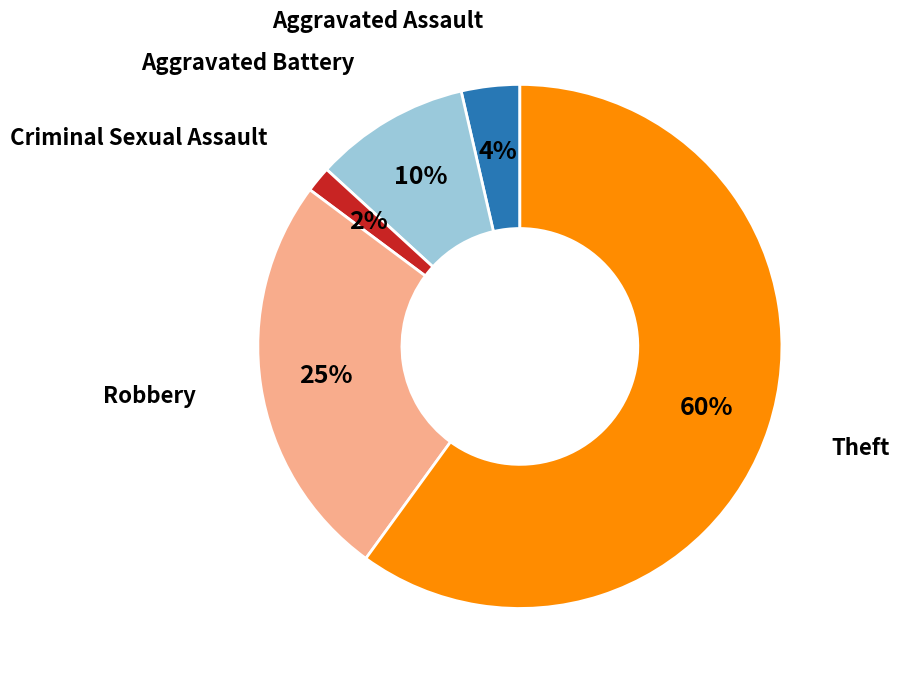

Is there a majority slice in this chart?

Yes